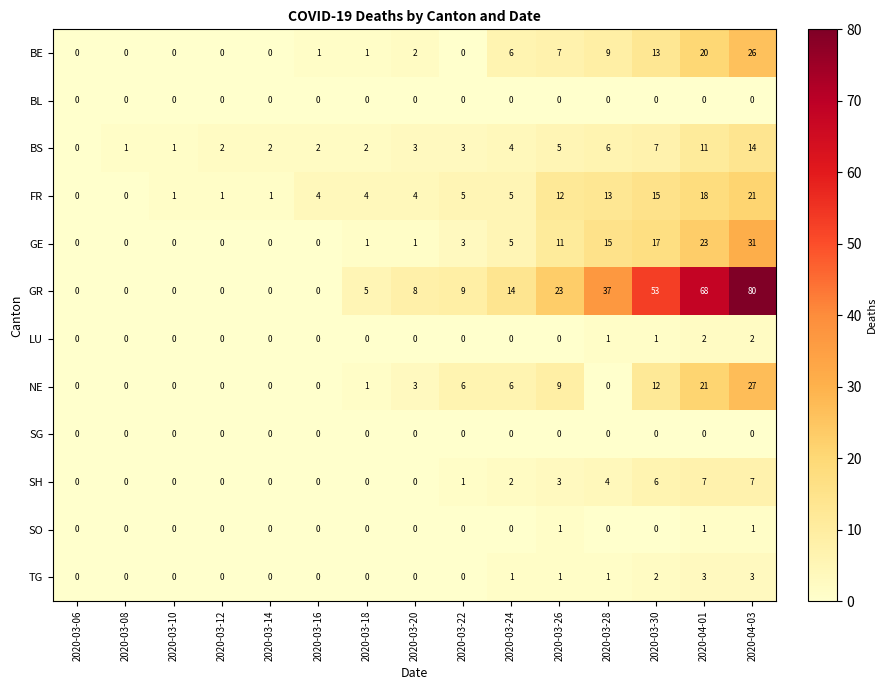

What is the difference between the maximum and second lowest values in the NE series?

27